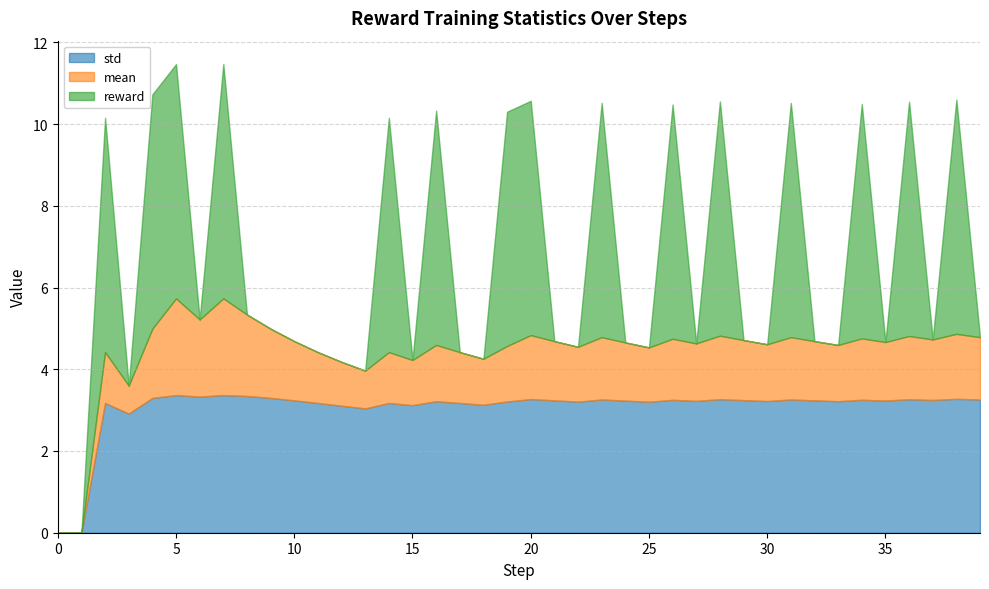

What is the highest value of the std series?

3.4